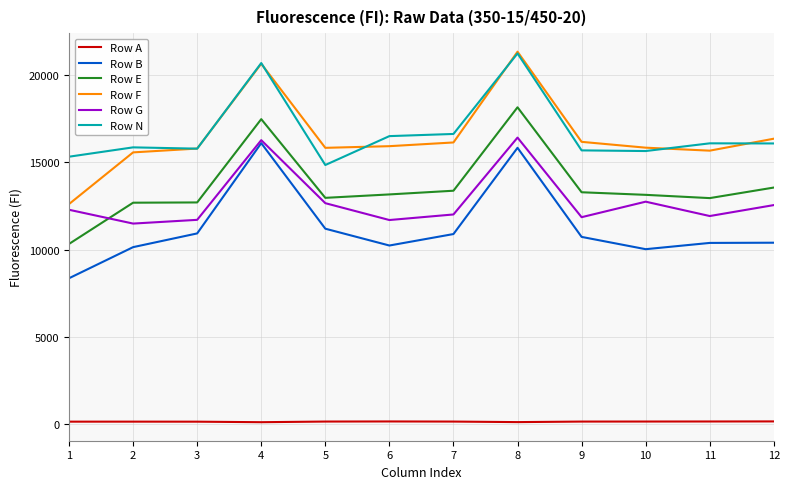

True or false: Row B and Row F intersect in this chart.

False